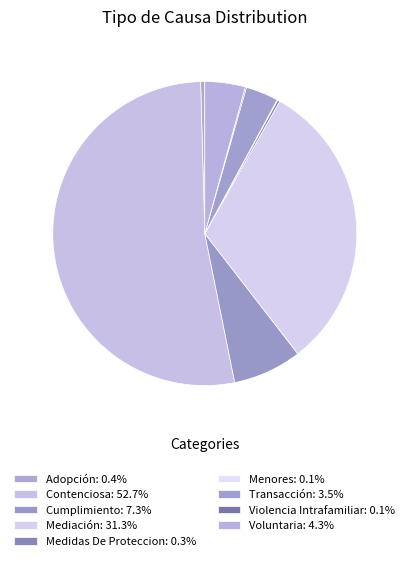

To the nearest percent, what is the difference between the largest and smallest slice percentages?

53%